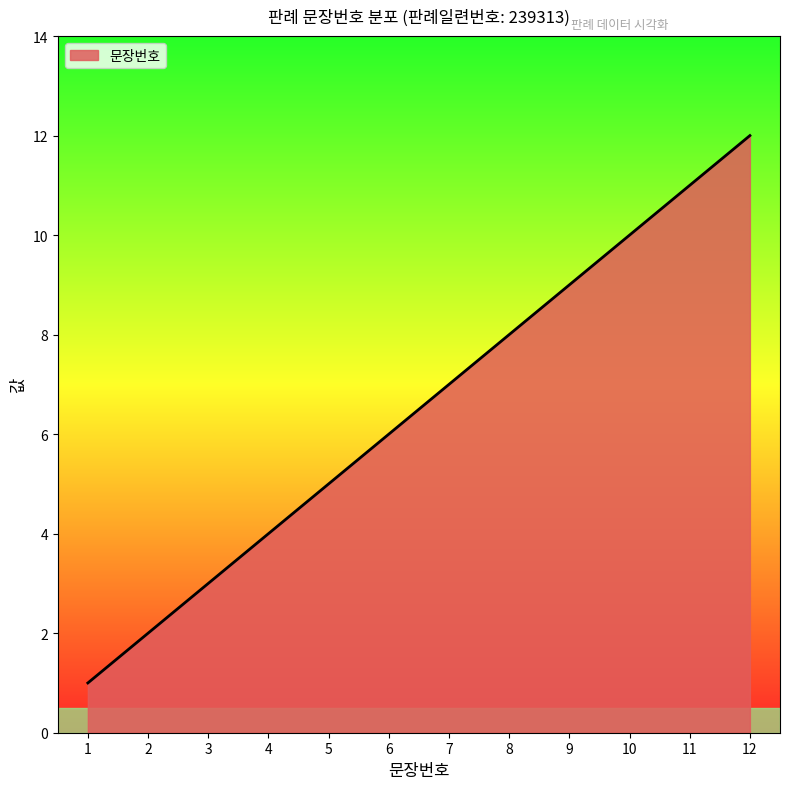

How many values are below 7?

6